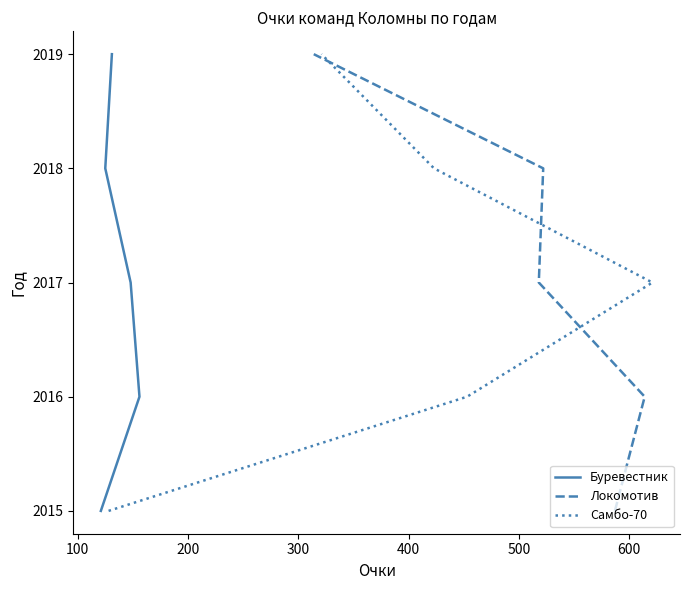

Is this an area chart (filled region under the line)?

No